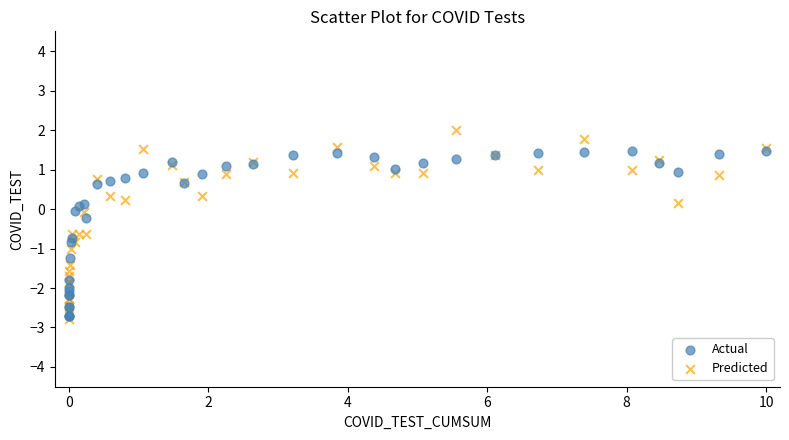

What are all the series names shown in the legend?

Actual, Predicted